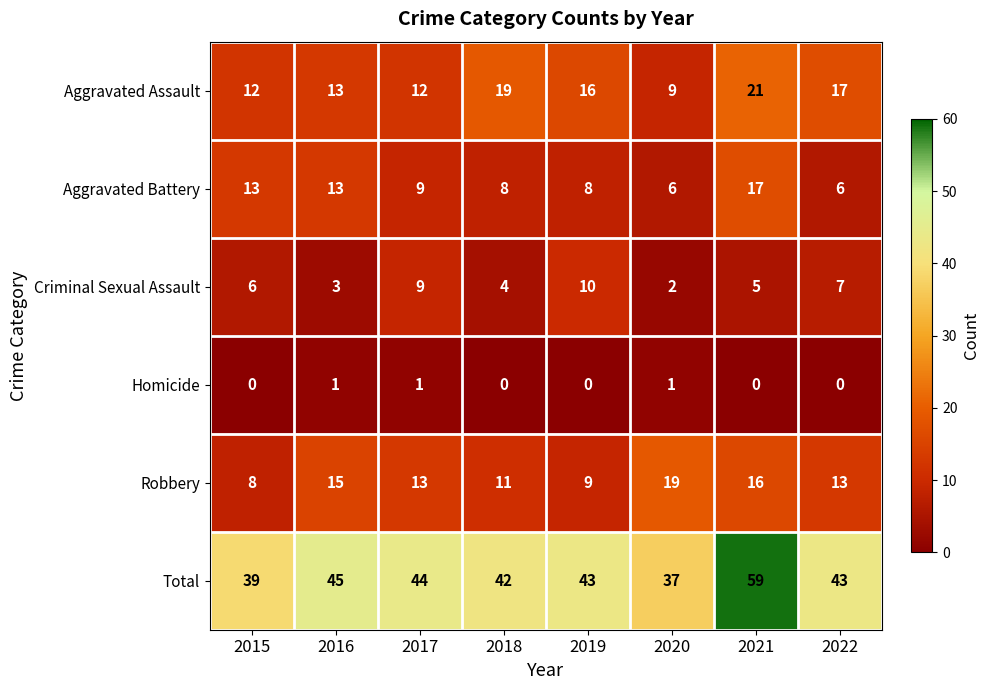

What is the maximum value for Criminal Sexual Assault?

10